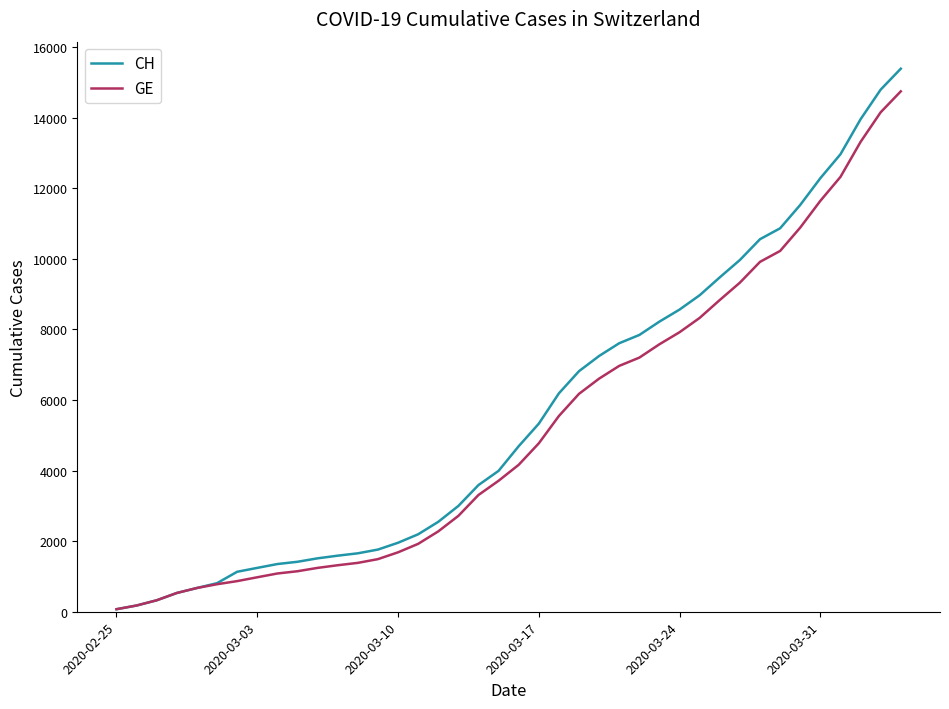

What are all the series names shown in the legend?

CH, GE